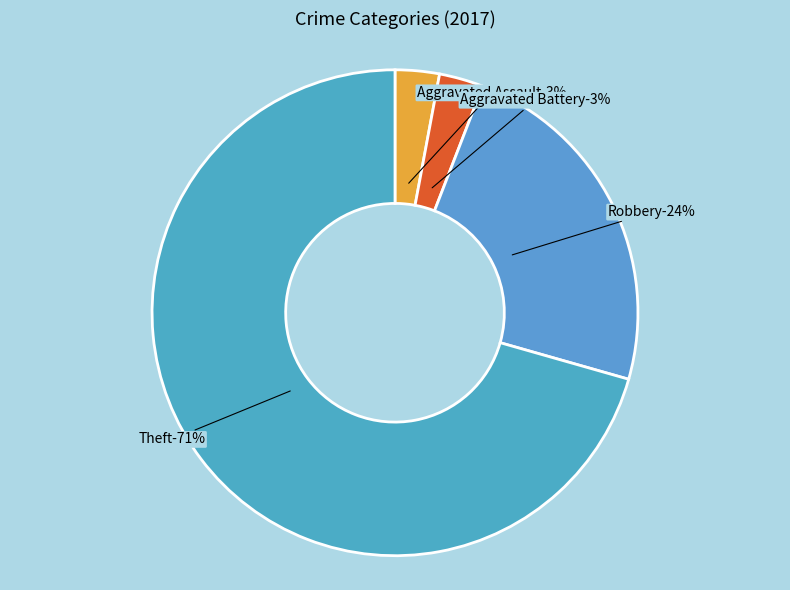

Which slice represents more than half of the pie?

Theft